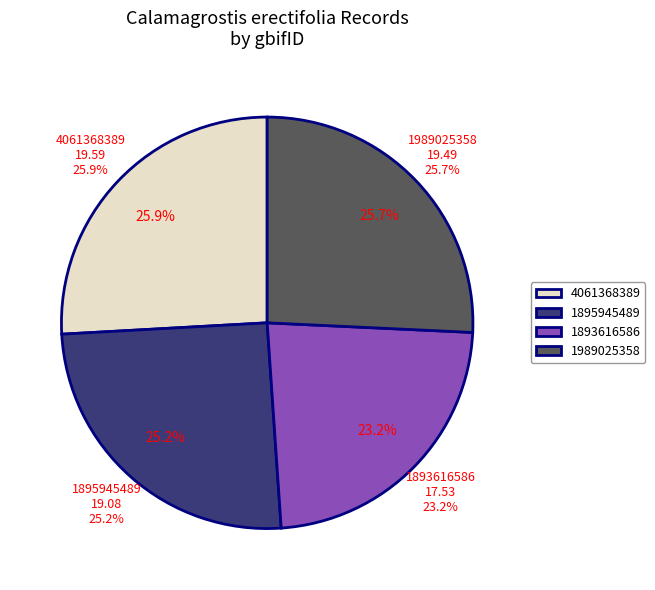

What percentage is the 1895945489 slice, to the nearest percent?

25%